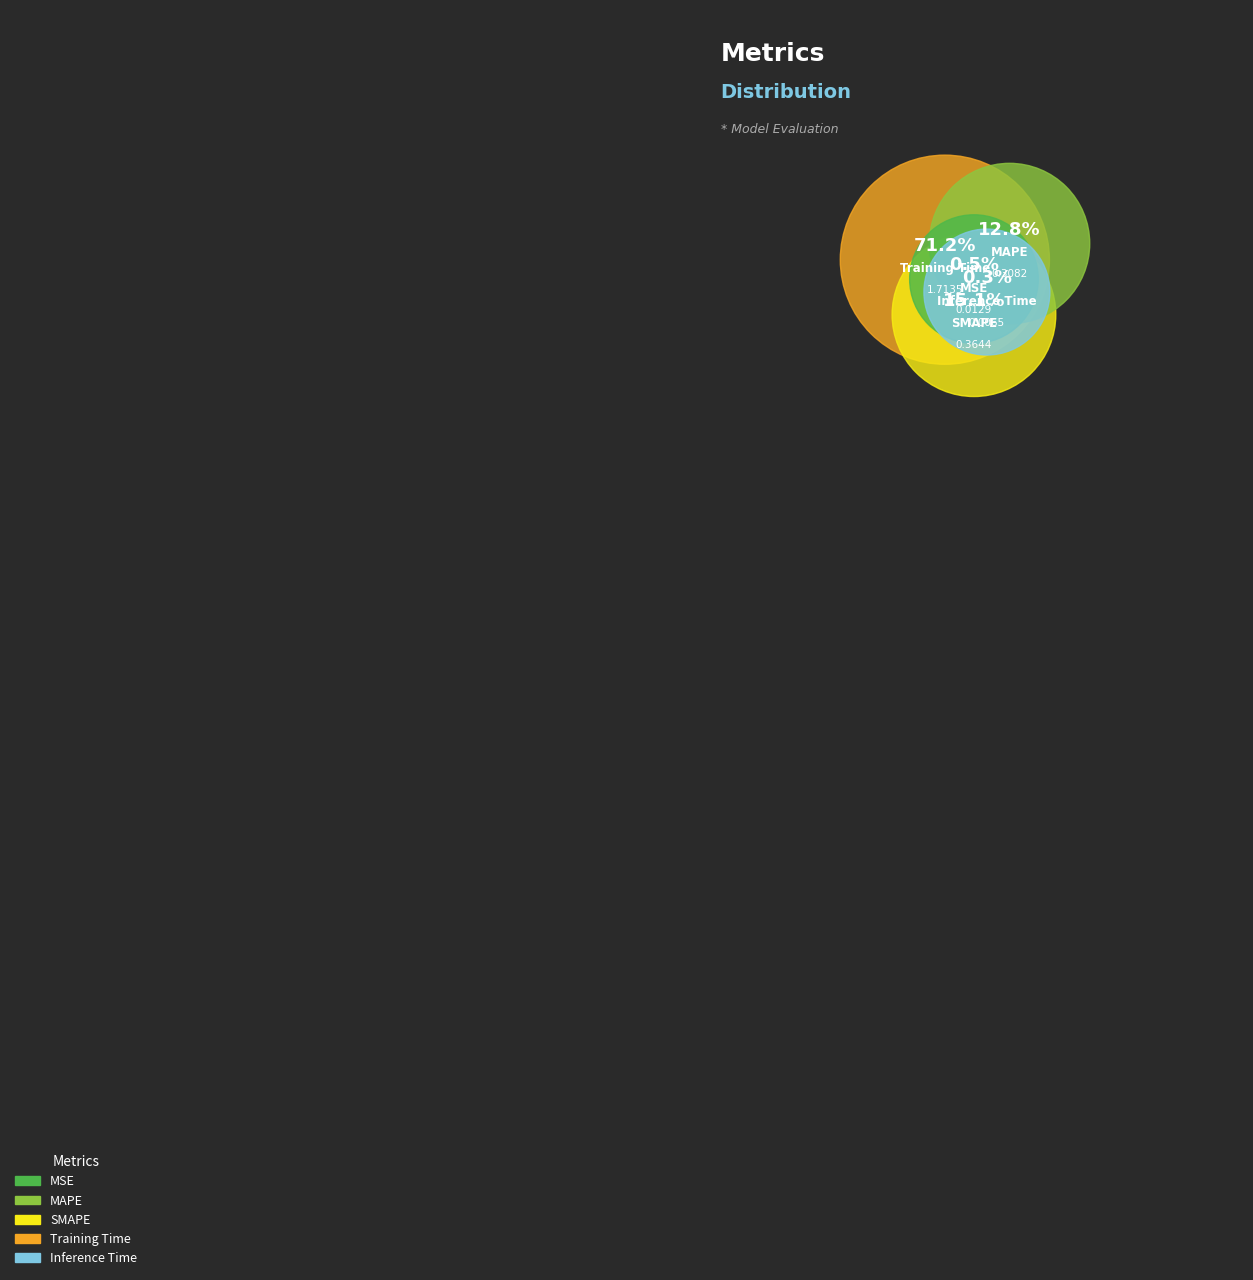

Between Training Time and Inference Time, which is larger?

Training Time